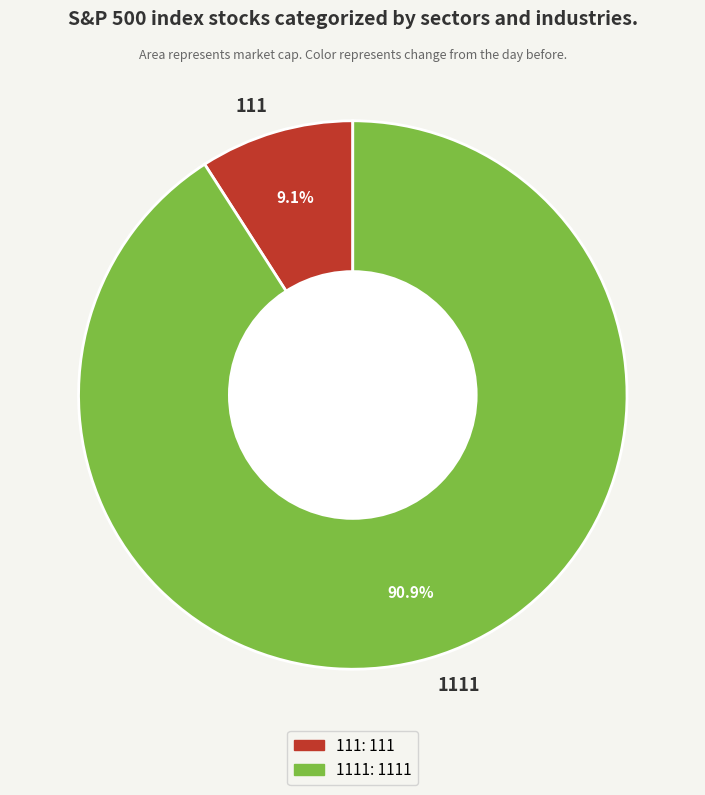

Rank the categories by value from highest to lowest.

1111, 111